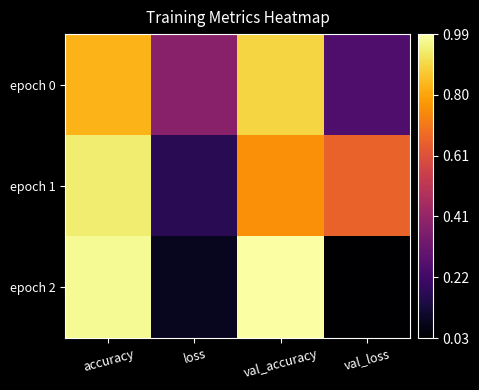

What is the spread (max minus min) of values at val_loss?

0.6